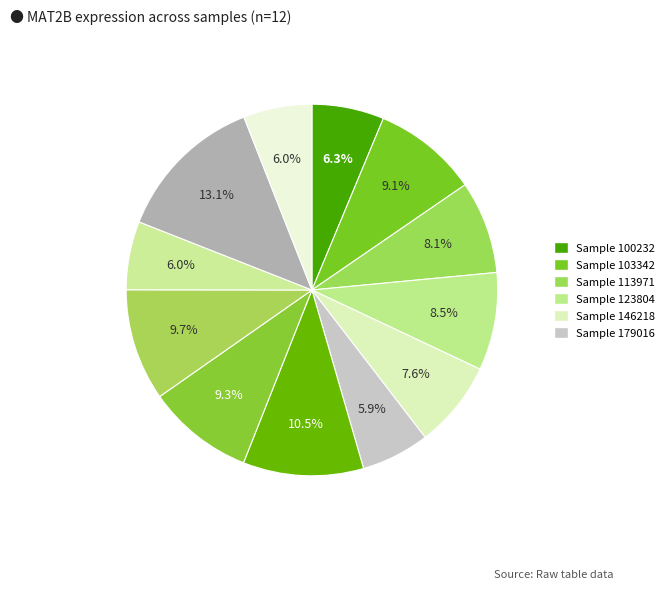

Count the number of slices in the pie.

12